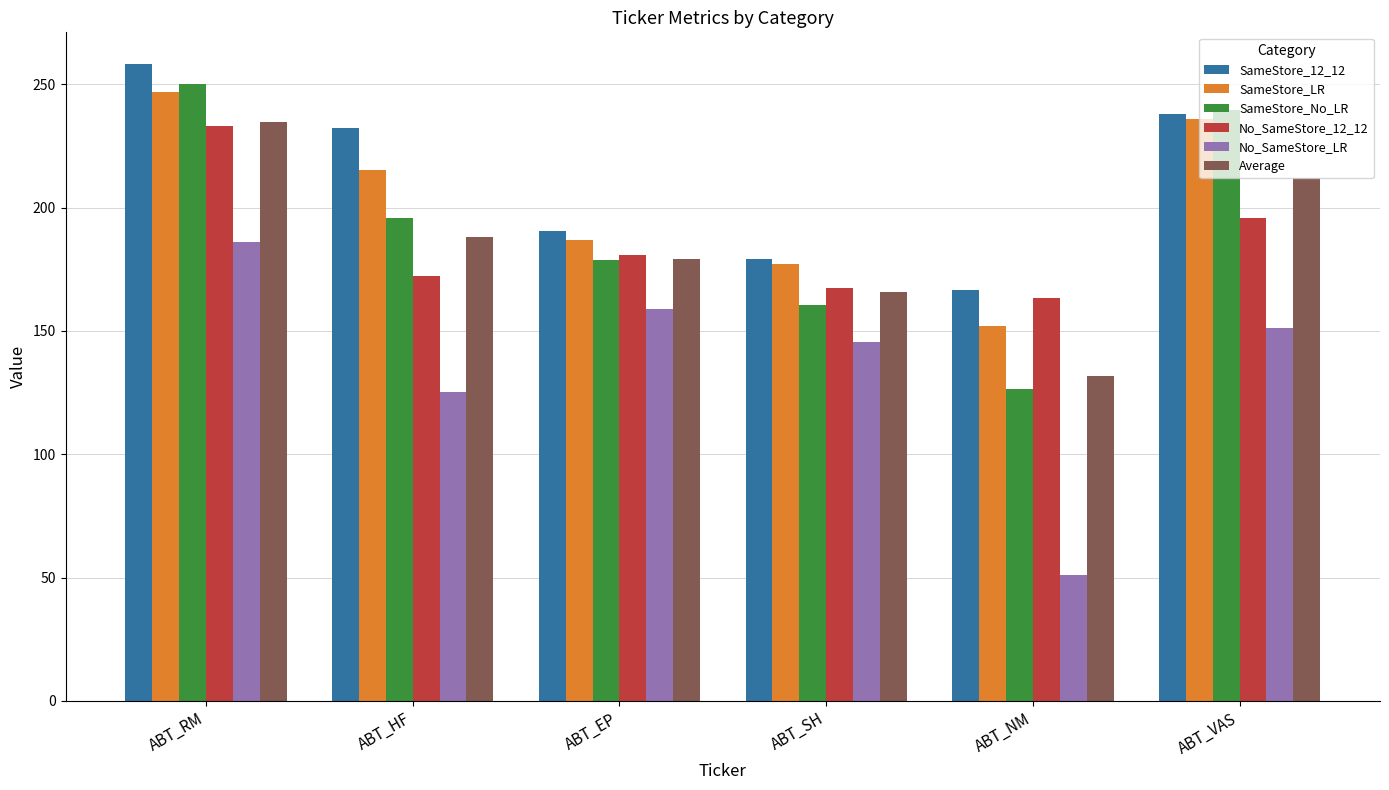

Reading left to right, transcribe all the data shown in this chart.

SameStore_12_12: ABT_RM=258.2	ABT_HF=232.1	ABT_EP=190.4	ABT_SH=179.2	ABT_NM=166.5	ABT_VAS=238.0
SameStore_LR: ABT_RM=246.8	ABT_HF=215.3	ABT_EP=186.8	ABT_SH=177.1	ABT_NM=152.1	ABT_VAS=236.0
SameStore_No_LR: ABT_RM=250.2	ABT_HF=195.9	ABT_EP=179.0	ABT_SH=160.4	ABT_NM=126.6	ABT_VAS=239.4
No_SameStore_12_12: ABT_RM=233.0	ABT_HF=172.3	ABT_EP=180.8	ABT_SH=167.4	ABT_NM=163.2	ABT_VAS=195.8
No_SameStore_LR: ABT_RM=186.0	ABT_HF=125.2	ABT_EP=158.7	ABT_SH=145.6	ABT_NM=51.2	ABT_VAS=151.1
Average: ABT_RM=234.8	ABT_HF=188.2	ABT_EP=179.1	ABT_SH=165.9	ABT_NM=131.9	ABT_VAS=212.1